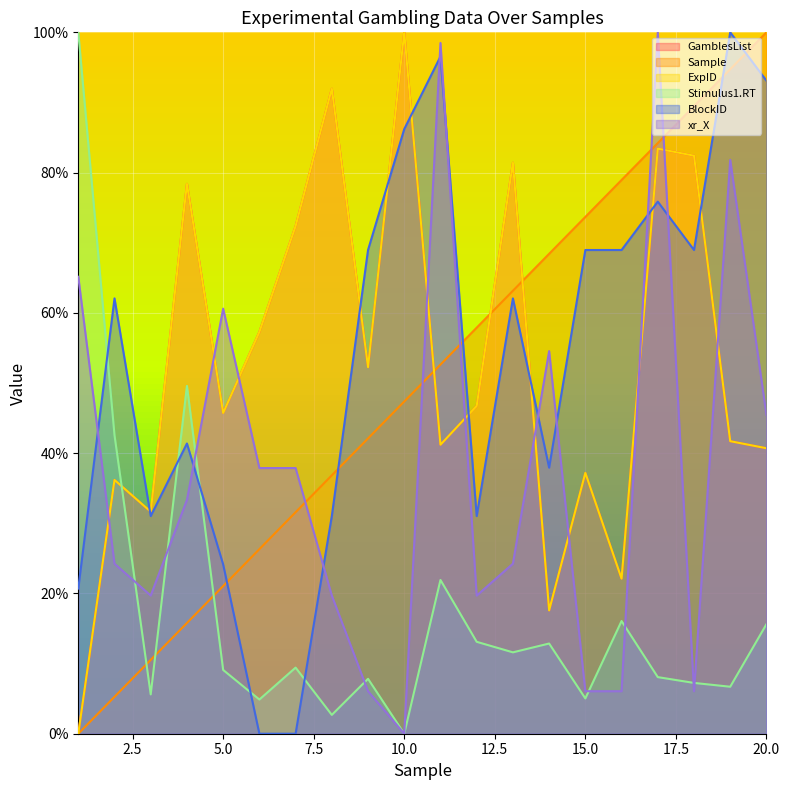

At which category is the sum across all series the highest?

17